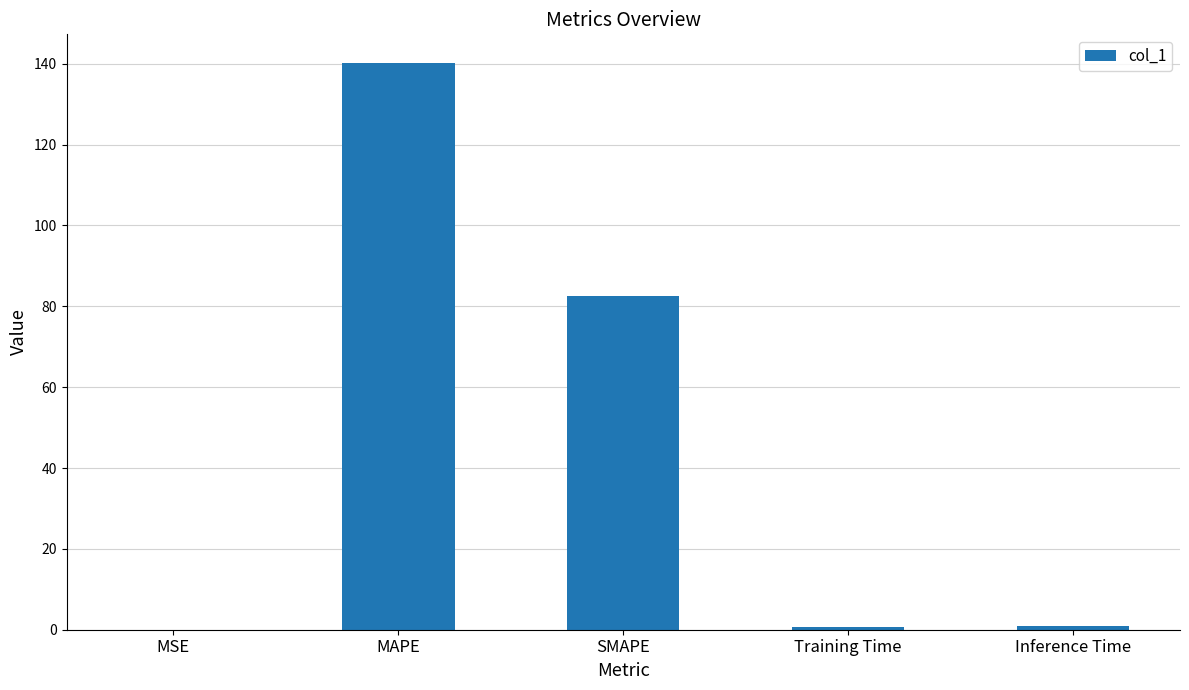

Which label corresponds to the largest value in the chart?

MAPE